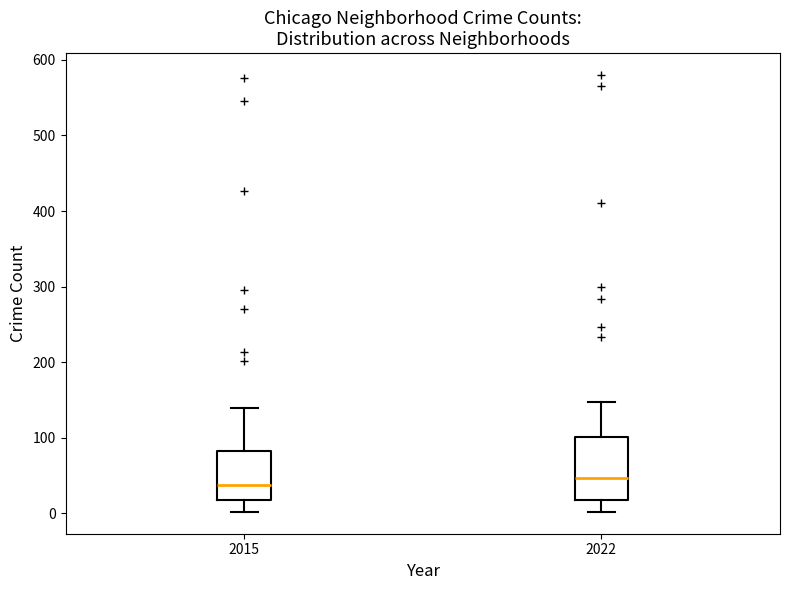

Where does the upper whisker of the box at x = 2015 end on the y-axis? The values are not printed on the chart, so give them approximately, as read against the axis.

140